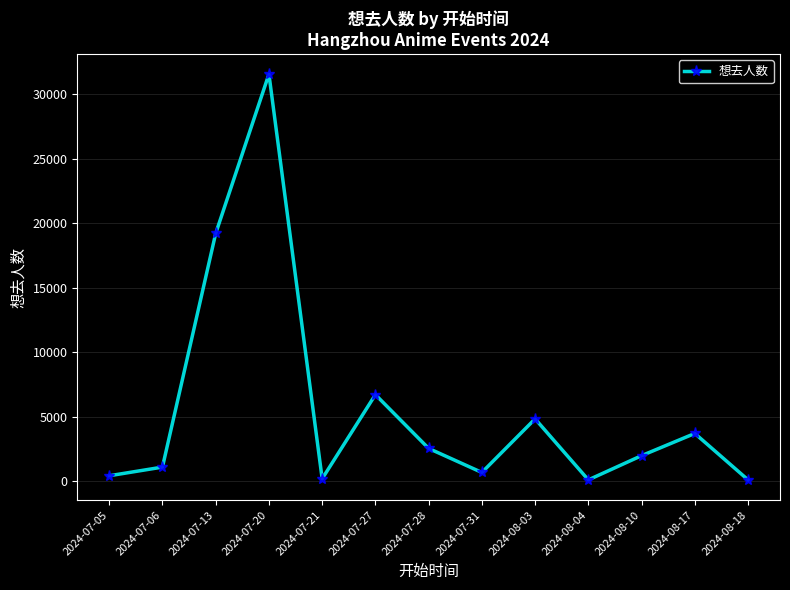

Which has a higher value, 2024-08-10 or 2024-07-13?

2024-07-13